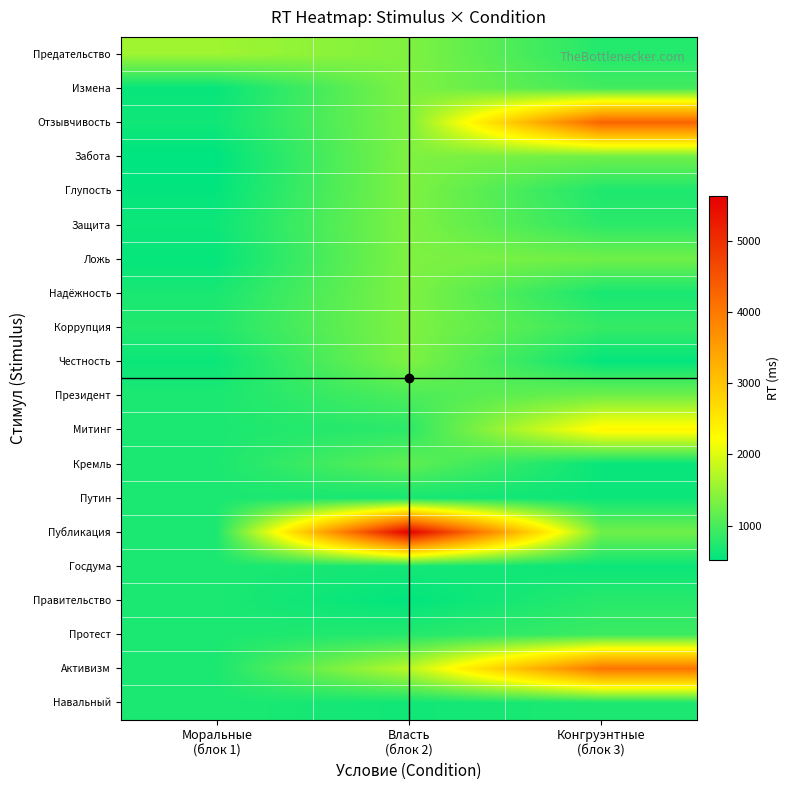

What is the spread (max minus min) of values at Конгруэнтные
(блок 3)?

3743.0